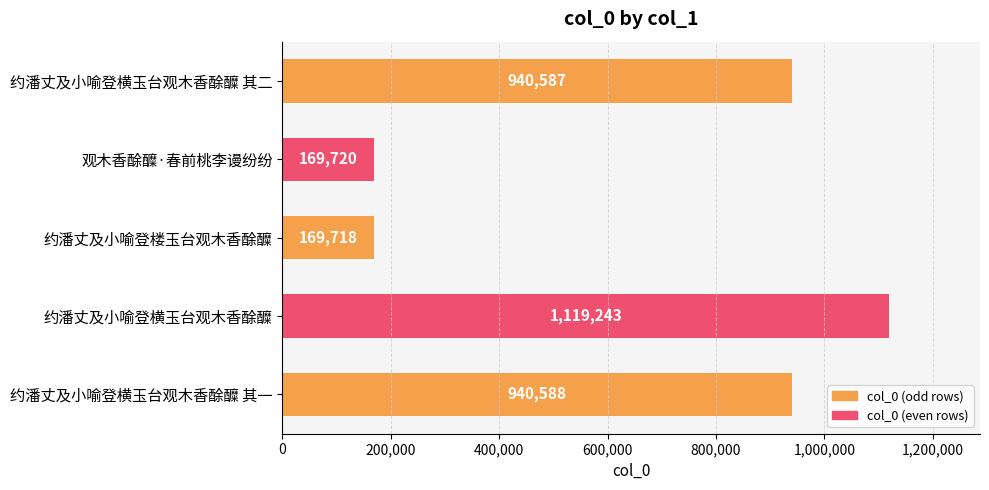

Rank the categories by value from lowest to highest.

约潘丈及小喻登楼玉台观木香酴醾, 观木香酴醾·春前桃李谩纷纷, 约潘丈及小喻登横玉台观木香酴醾 其二, 约潘丈及小喻登横玉台观木香酴醾 其一, 约潘丈及小喻登横玉台观木香酴醾